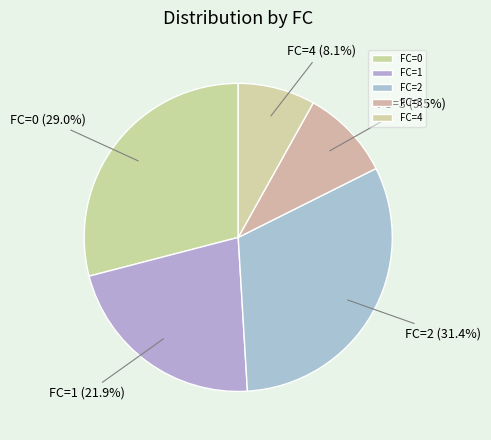

Between FC=1 and FC=0, which is larger?

FC=0